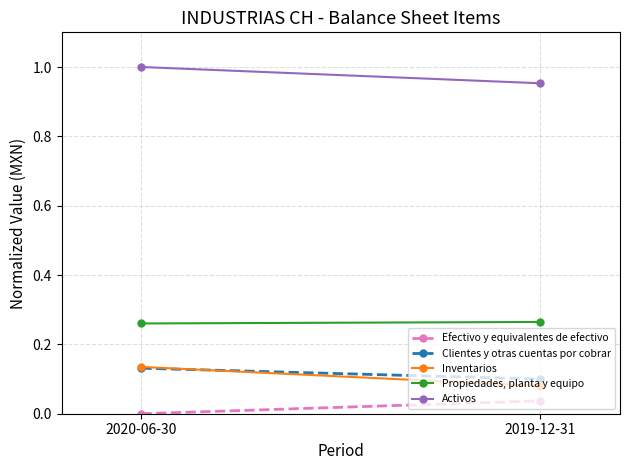

Reading right to left, extract all data points from this chart.

Efectivo y equivalentes de efectivo: 0.0	0.0
Clientes y otras cuentas por cobrar: 0.1	0.1
Inventarios: 0.1	0.1
Propiedades, planta y equipo: 0.3	0.3
Activos: 1.0	1.0